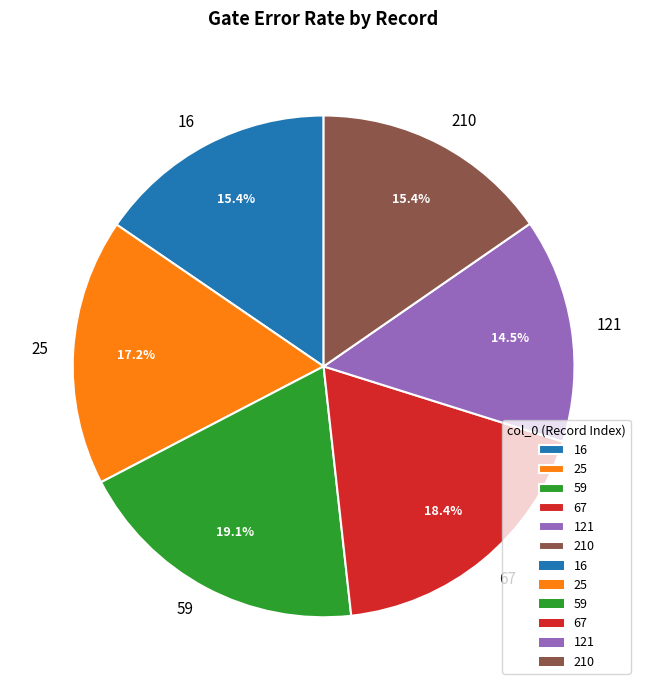

To the nearest percent, what is the difference between the 67 and 25 slice percentages?

1%